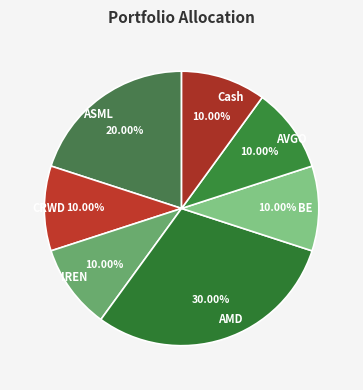

Count the number of slices in the pie.

7